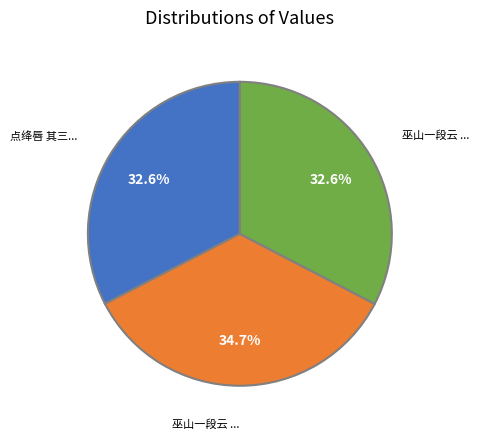

How many segments does this pie chart have?

3